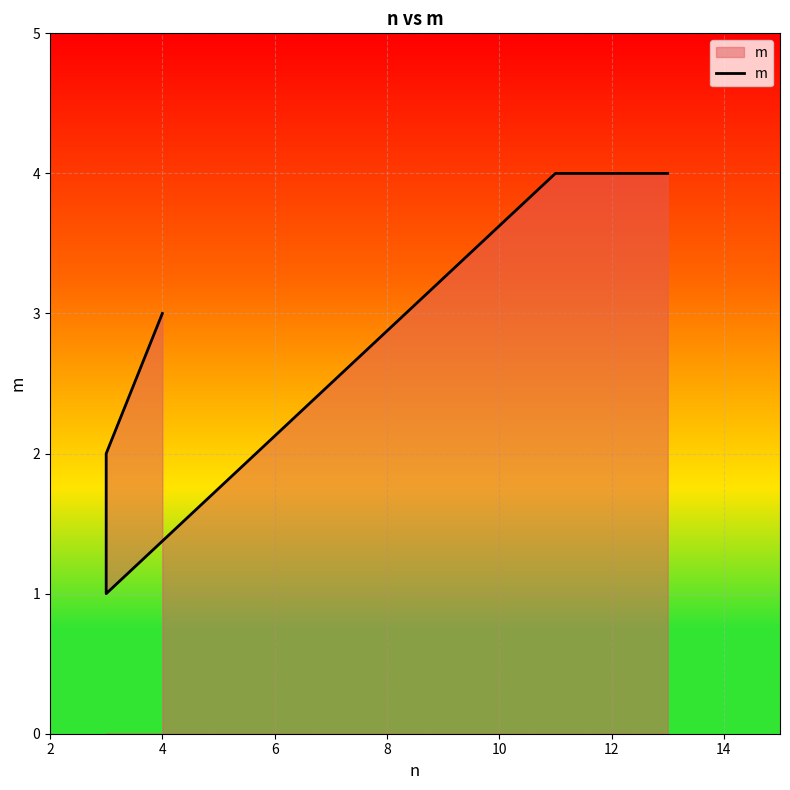

Between 4 and 10, which is larger?

4